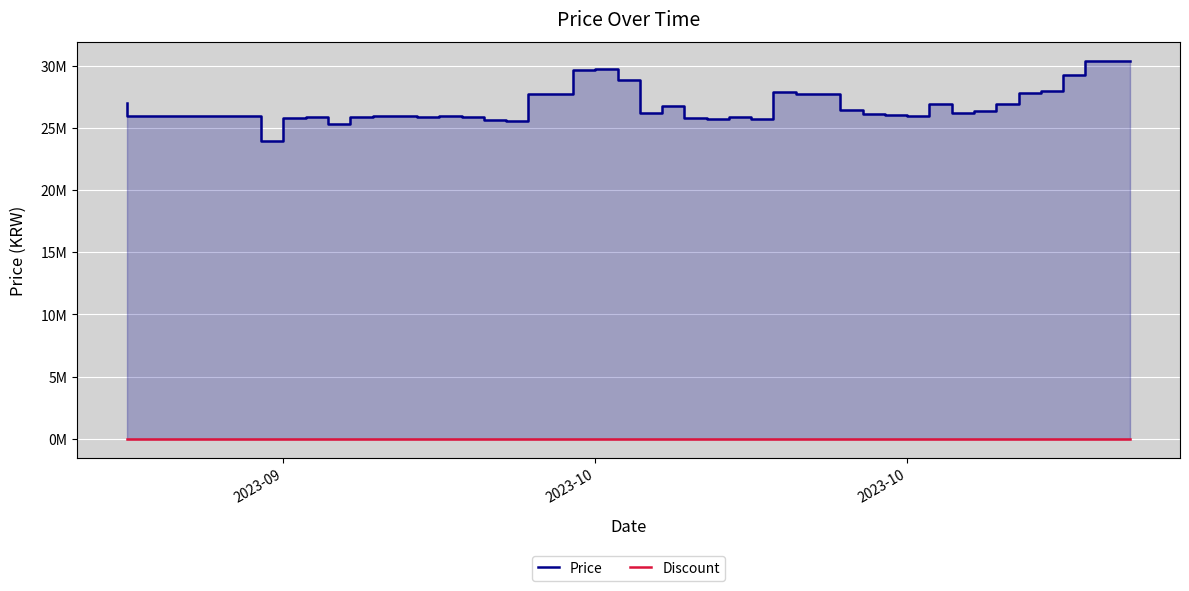

How many categories are shown in the chart?

40